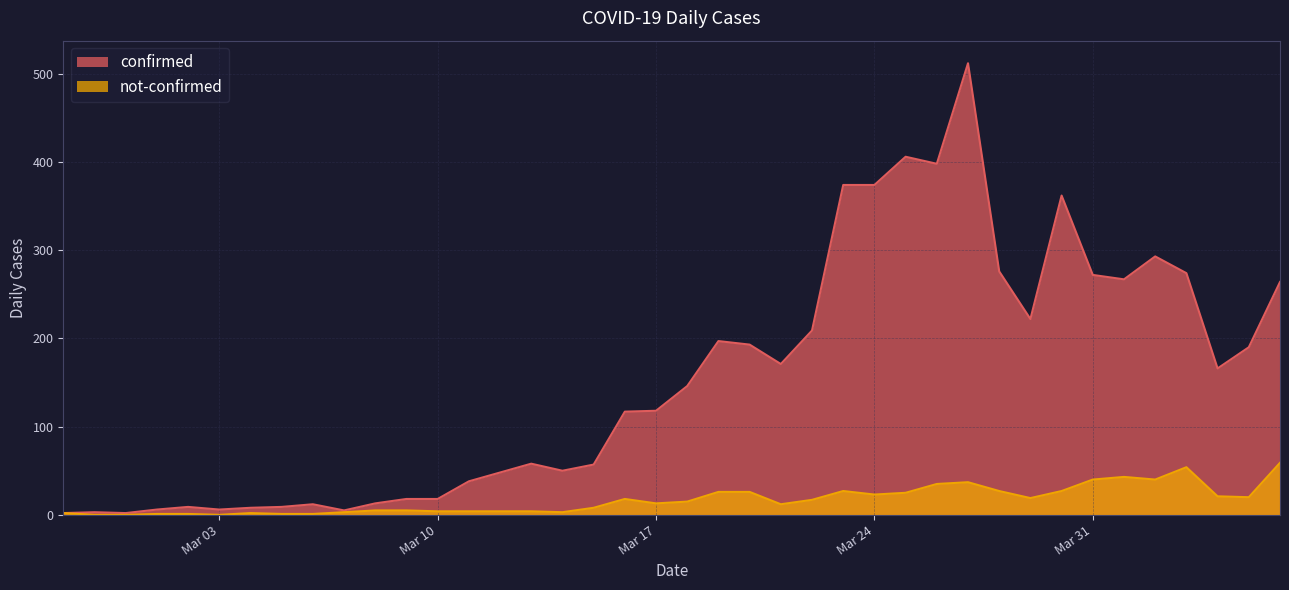

Does the chart have visible grid lines?

Yes